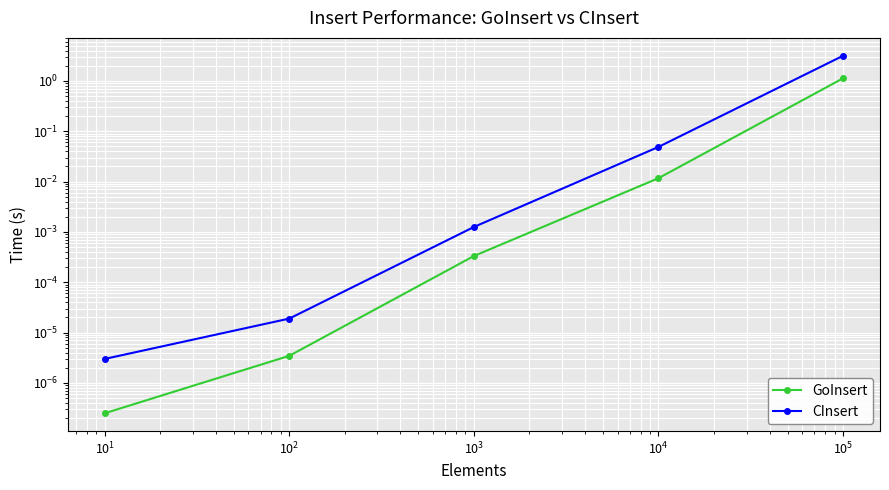

What are all the series names shown in the legend?

GoInsert, CInsert